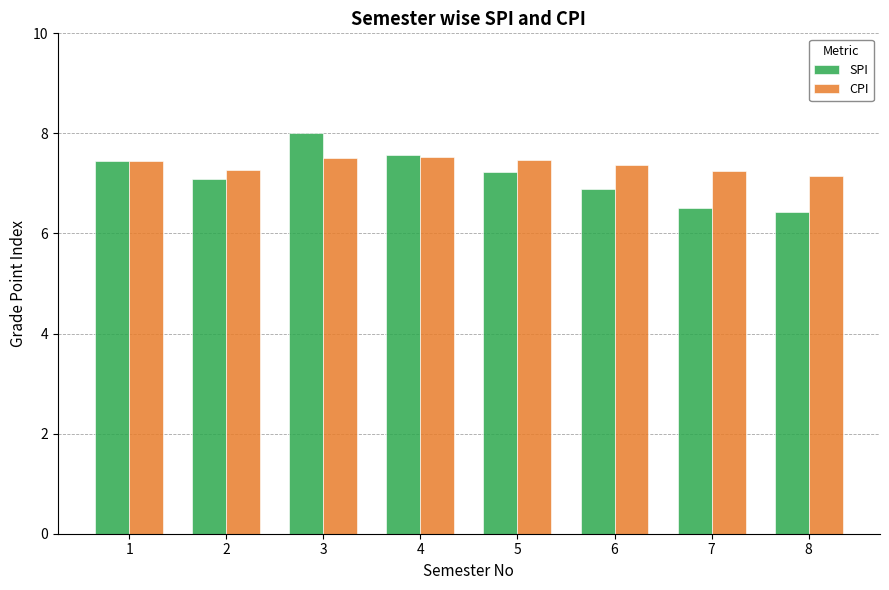

How many groups of bars are there?

8